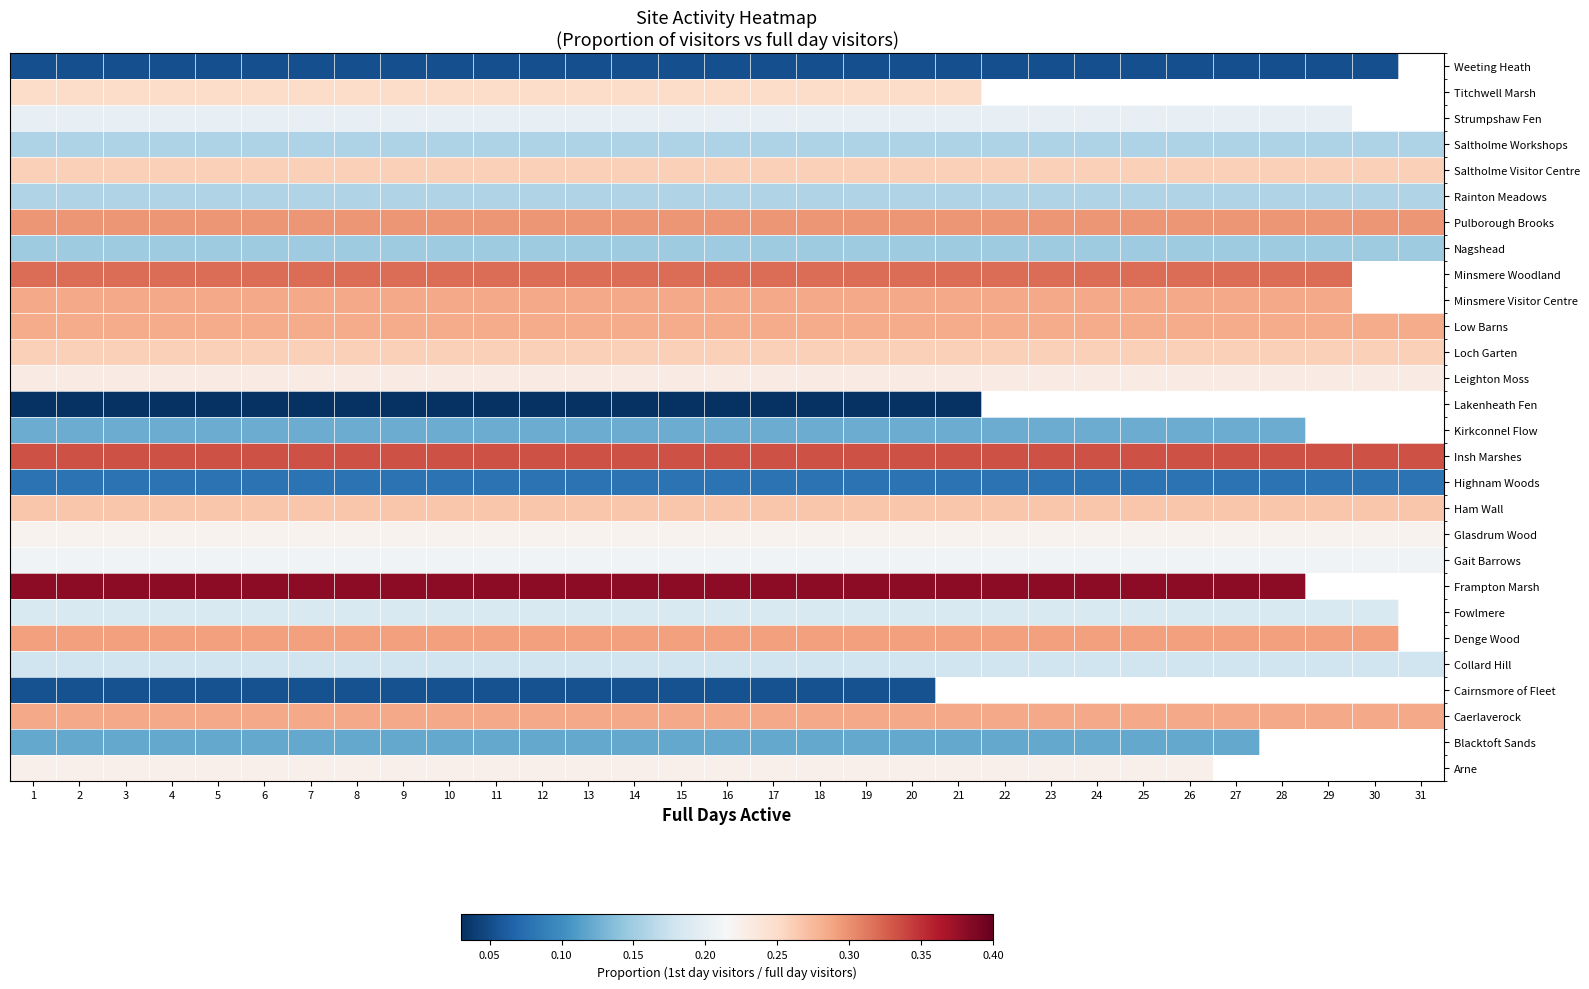

What is the difference between the highest and lowest values at 13?

0.3